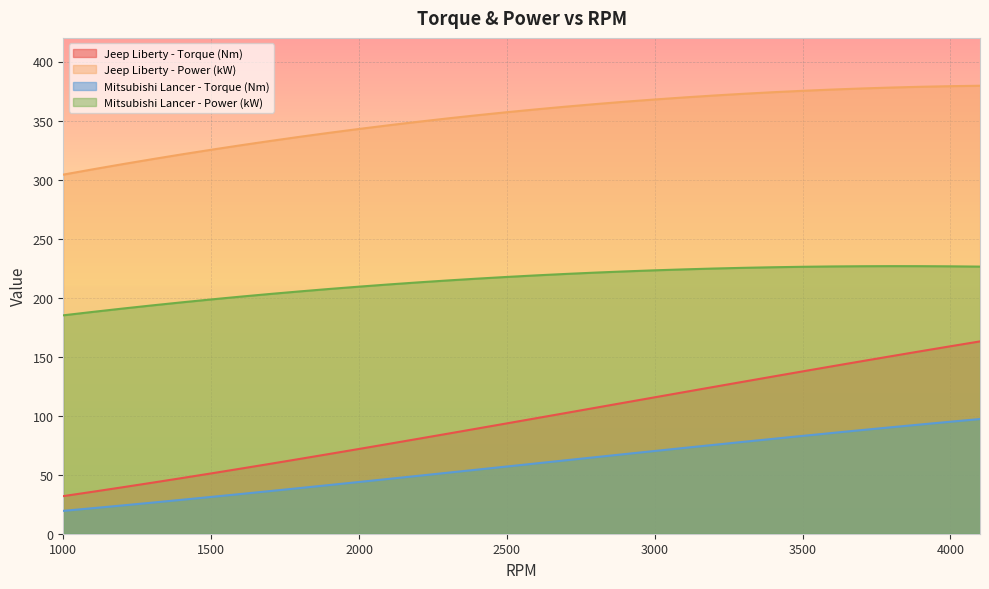

Reading left to right, transcribe all the data shown in this chart.

Jeep Liberty - Torque (Nm): 1000=31.9	1100=35.5	1200=39.3	1300=43.2	1400=47.1	1500=51.1	1600=55.1	1700=59.2	1800=63.4	1900=67.6	2000=71.8	2100=76.1	2200=80.4	2300=84.7	2400=89.1	2500=93.5	2600=97.9	2700=102.3	2800=106.7	2900=111.1	3000=115.5	3100=120.0	3200=124.4	3300=128.8	3400=133.1	3500=137.5	3600=141.8	3700=146.1	3800=150.4	3900=154.6	4000=158.8	4100=162.9
Jeep Liberty - Power (kW): 1000=304.2	1100=308.7	1200=313.0	1300=317.2	1400=321.3	1500=325.2	1600=329.0	1700=332.7	1800=336.2	1900=339.6	2000=342.9	2100=346.0	2200=348.9	2300=351.8	2400=354.5	2500=357.1	2600=359.5	2700=361.8	2800=363.9	2900=365.9	3000=367.8	3100=369.6	3200=371.2	3300=372.6	3400=374.0	3500=375.2	3600=376.2	3700=377.1	3800=377.9	3900=378.6	4000=379.1	4100=379.5
Mitsubishi Lancer - Torque (Nm): 1000=19.4	1100=21.6	1200=24.0	1300=26.3	1400=28.7	1500=31.2	1600=33.6	1700=36.1	1800=38.7	1900=41.2	2000=43.8	2100=46.4	2200=49.0	2300=51.7	2400=54.3	2500=56.9	2600=59.6	2700=62.2	2800=64.8	2900=67.5	3000=70.1	3100=72.7	3200=75.3	3300=77.8	3400=80.4	3500=82.9	3600=85.3	3700=87.8	3800=90.2	3900=92.5	4000=94.9	4100=97.1
Mitsubishi Lancer - Power (kW): 1000=185.0	1100=187.9	1200=190.7	1300=193.4	1400=196.0	1500=198.4	1600=200.8	1700=203.1	1800=205.3	1900=207.3	2000=209.3	2100=211.1	2200=212.9	2300=214.5	2400=216.1	2500=217.5	2600=218.8	2700=220.1	2800=221.2	2900=222.2	3000=223.1	3100=223.9	3200=224.6	3300=225.2	3400=225.7	3500=226.1	3600=226.4	3700=226.6	3800=226.7	3900=226.6	4000=226.5	4100=226.3